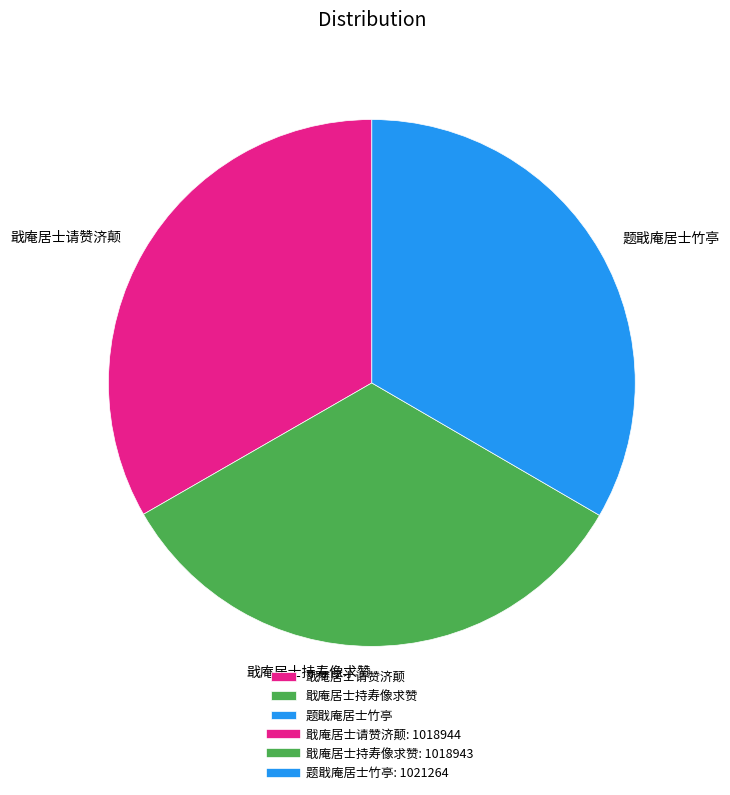

Is the sum of 戢庵居士请赞济颠 and 题戢庵居士竹亭 greater than half?

Yes